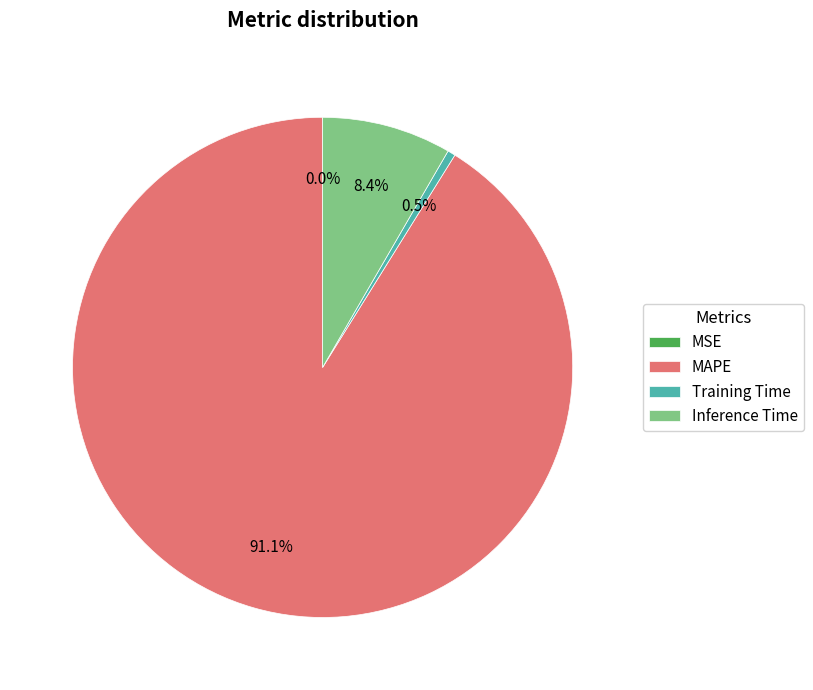

What percentage is NOT represented by Inference Time?

91.6%